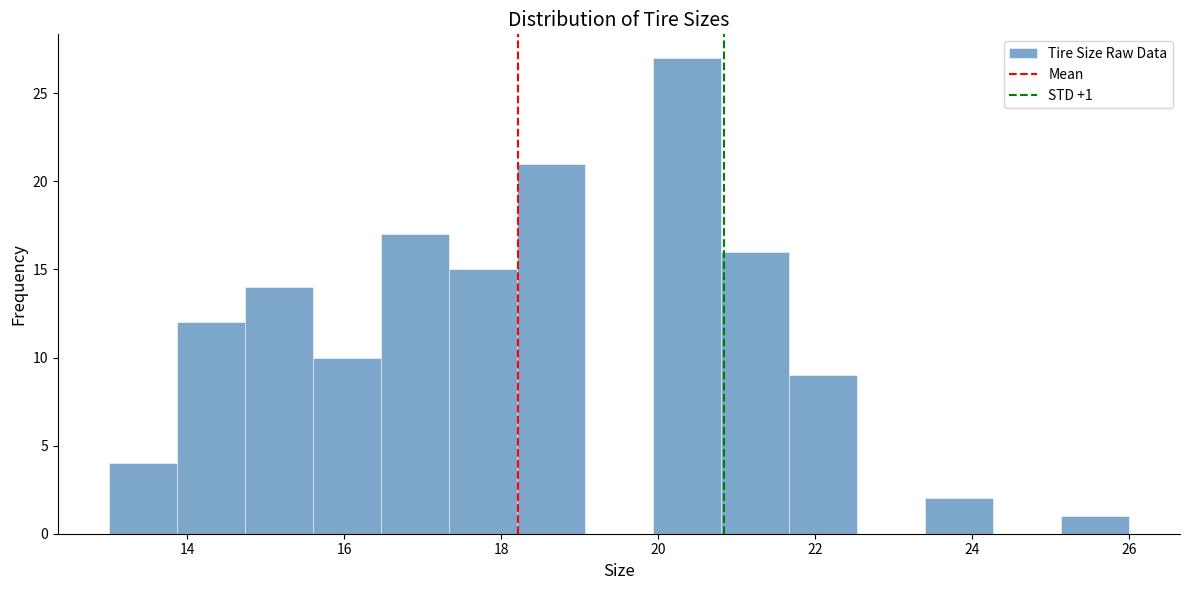

Over which range of the x-axis is the bar tallest?

20.0 to 20.8